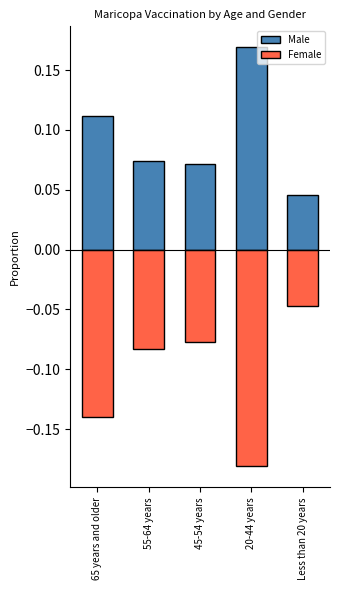

Reading left to right, extract all data points from this chart.

Male: 65 years and older=0.1	55-64 years=0.1	45-54 years=0.1	20-44 years=0.2	Less than 20 years=0.0
Female: 65 years and older=-0.1	55-64 years=-0.1	45-54 years=-0.1	20-44 years=-0.2	Less than 20 years=-0.0